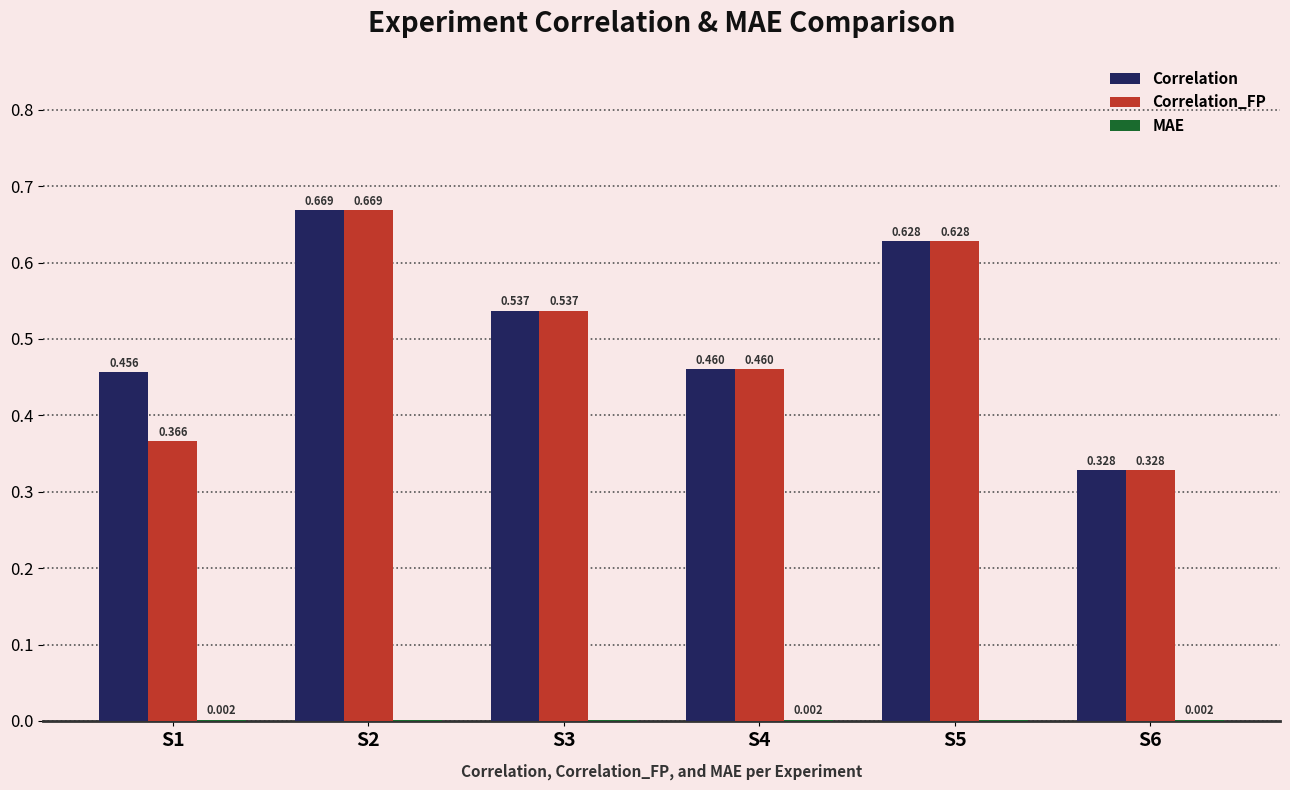

Which series changed the most between S1 and S5?

Correlation_FP